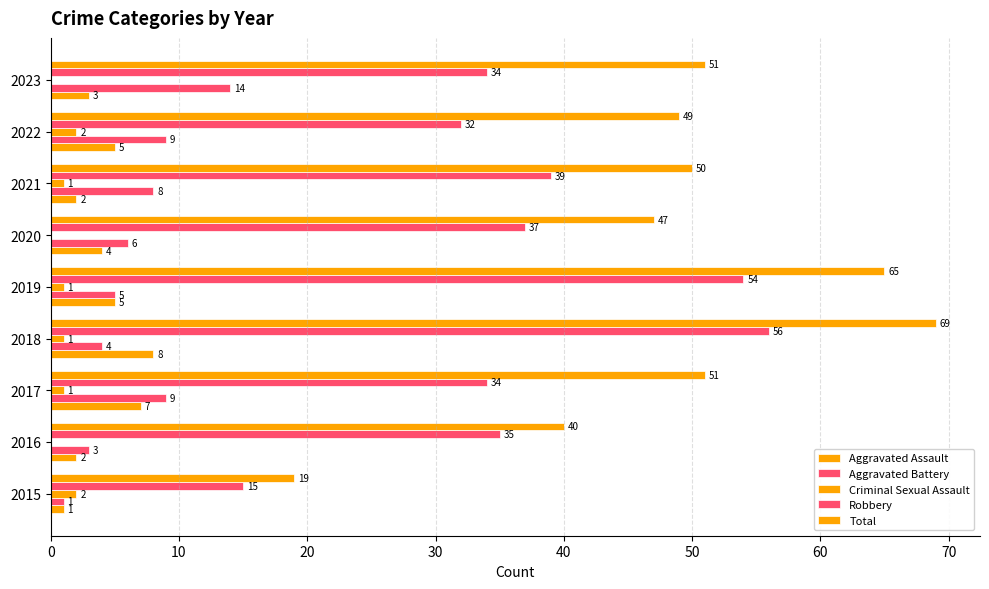

How many distinct data groups are displayed?

5